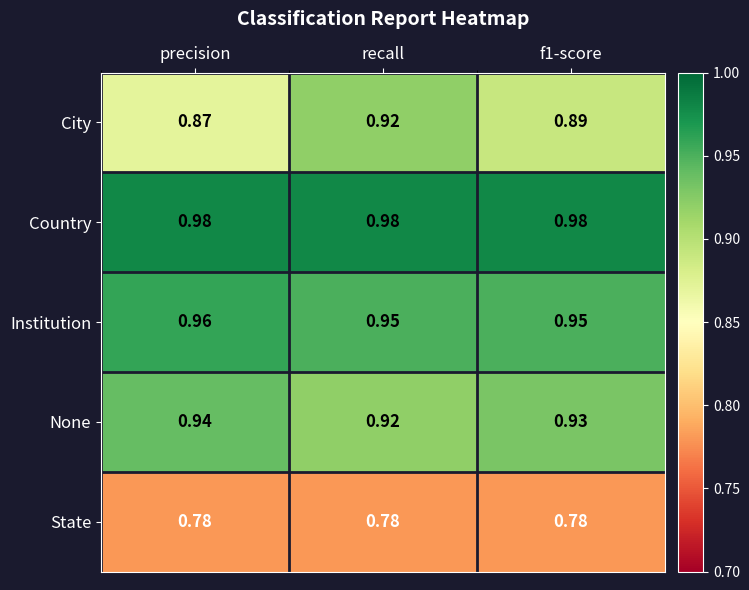

Which category has the highest value in the City series?

recall